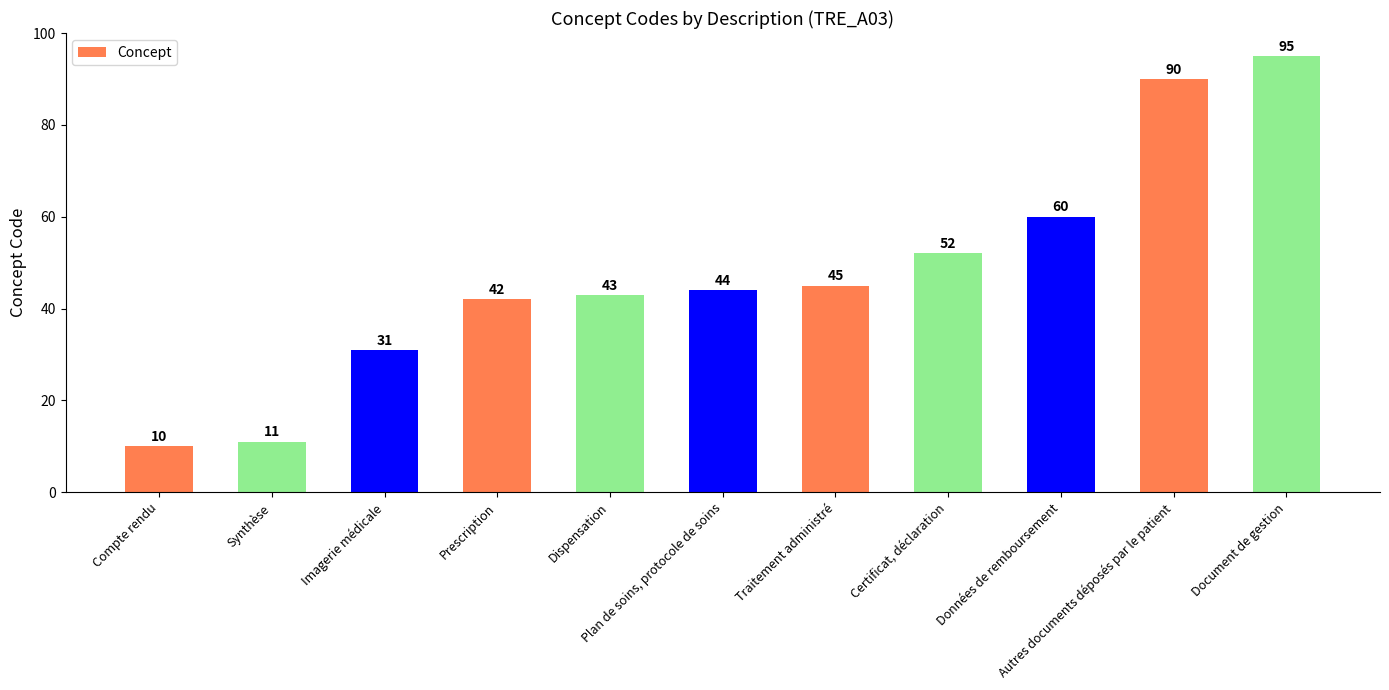

Which has a higher value, Compte rendu or Plan de soins, protocole de soins?

Plan de soins, protocole de soins